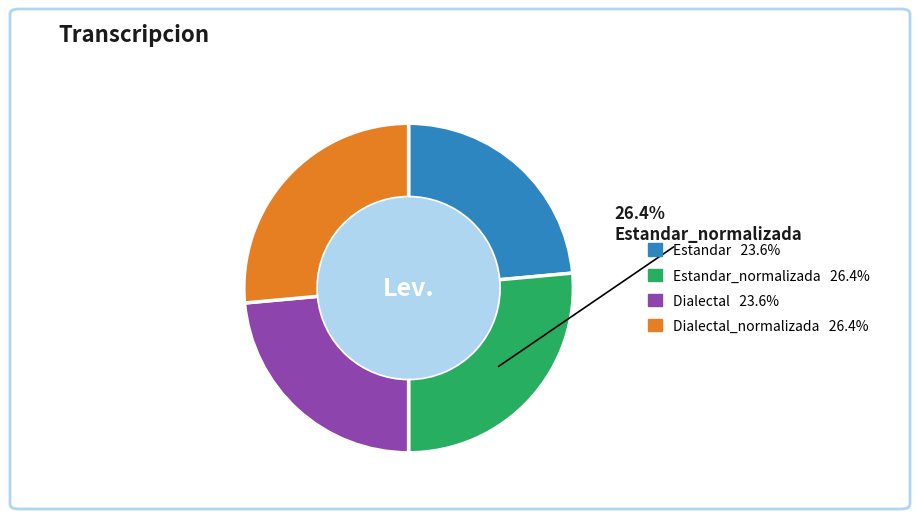

How many segments does this pie chart have?

4